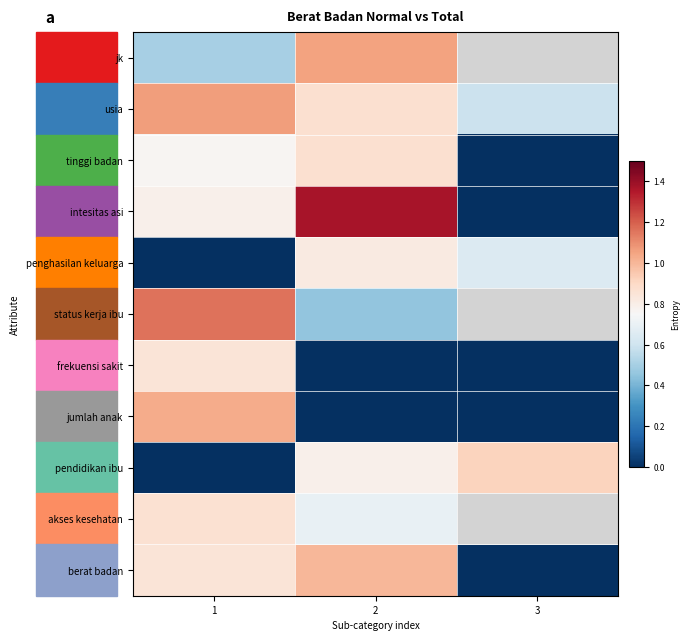

What is the lowest value of the status kerja ibu series?

0.5